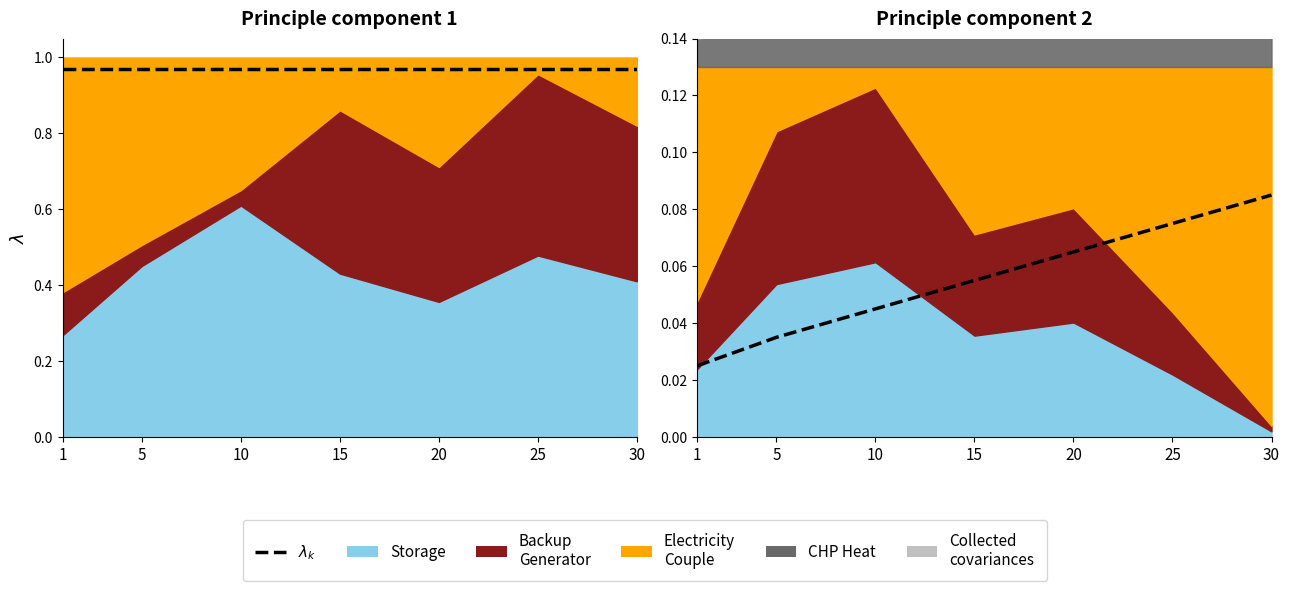

What is the average value?

0.1